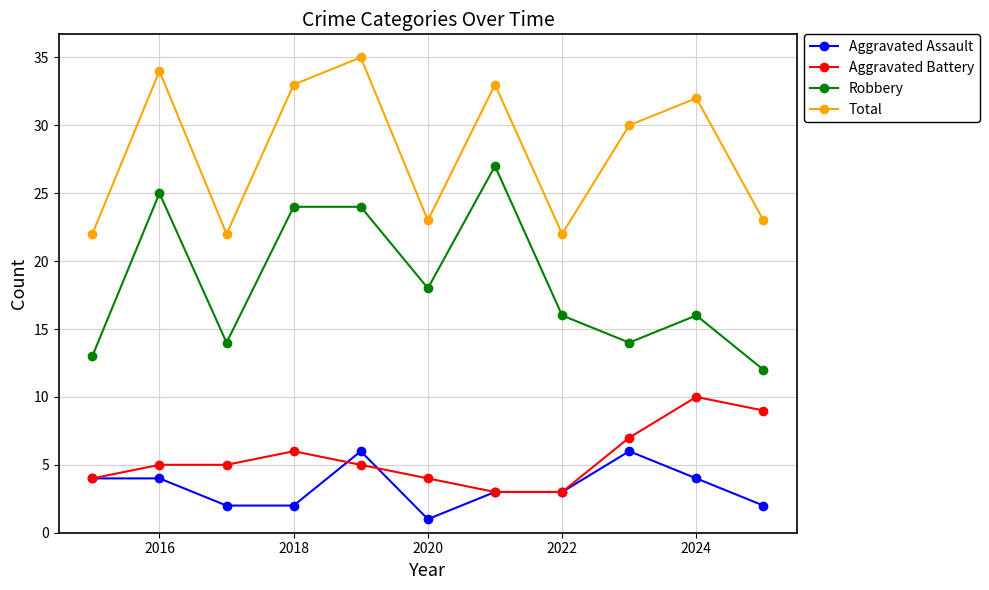

How many categories are shown in the chart?

11